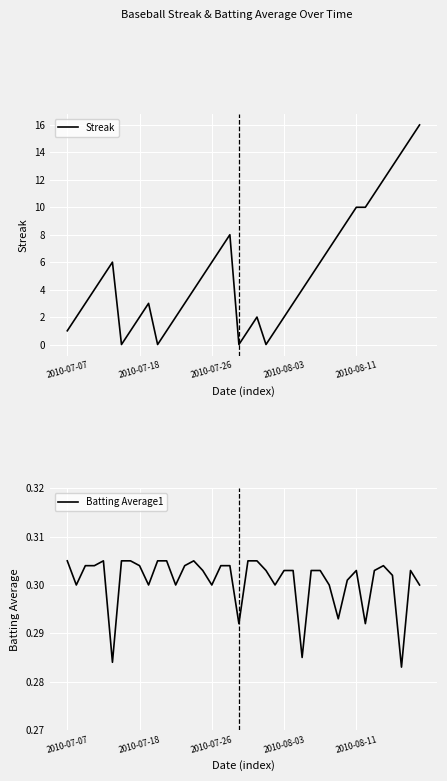

What is the average value of the Batting Average1 series?

0.3